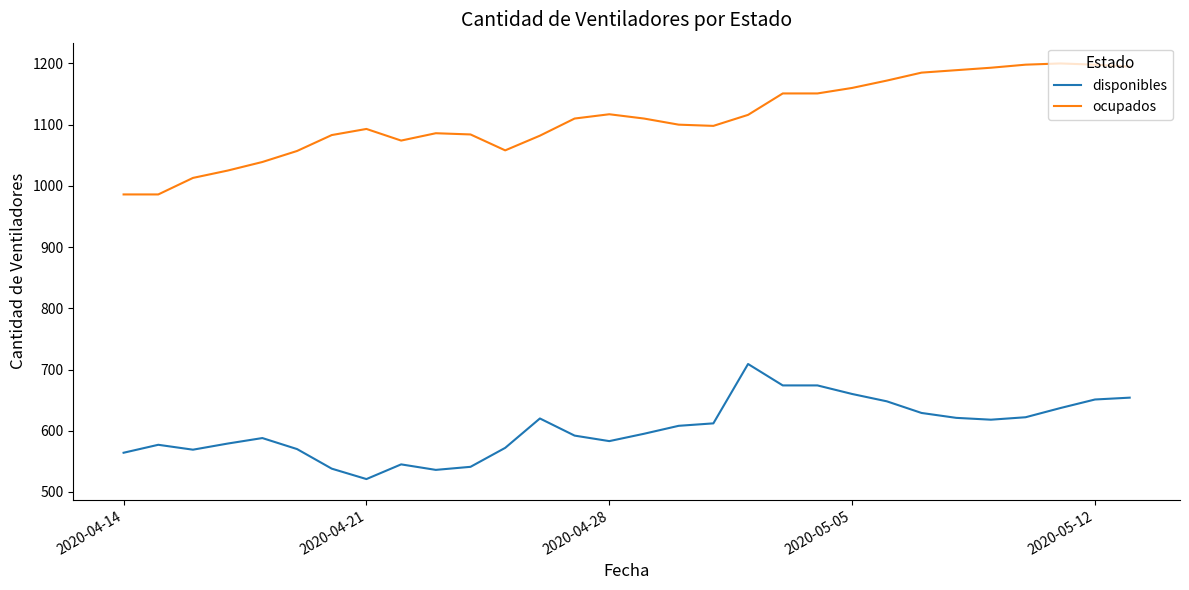

What is the difference between the maximum and second lowest values in the disponibles series?

173